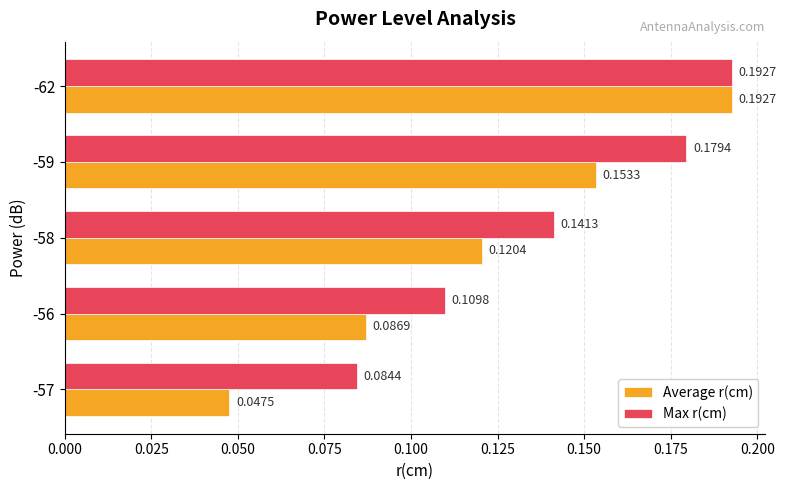

Count the Max r(cm) values in the range 0 to 1.

5